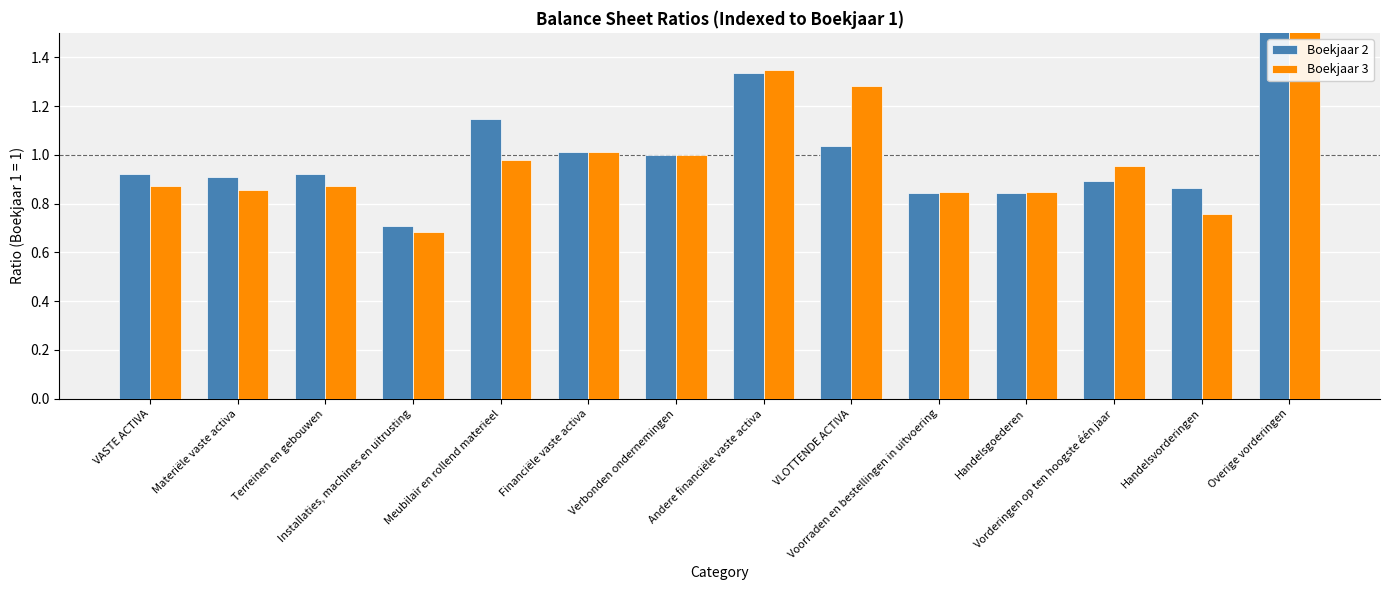

What is the difference between the Boekjaar 3 values at Vorderingen op ten hoogste één jaar and Voorraden en bestellingen in uitvoering?

0.1